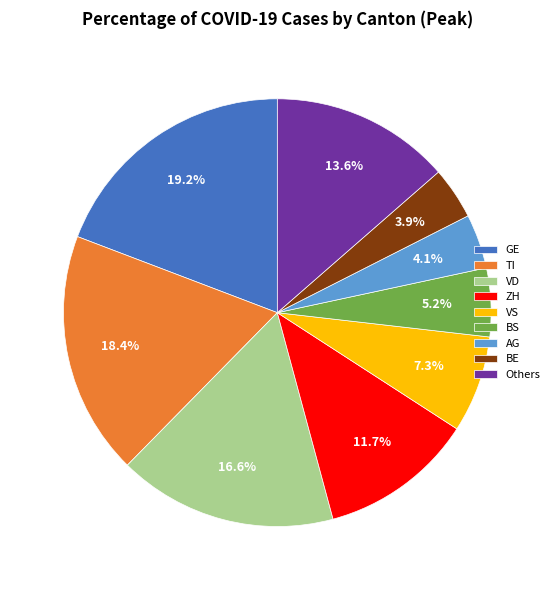

Combined, do AG and BS account for over 50%?

No